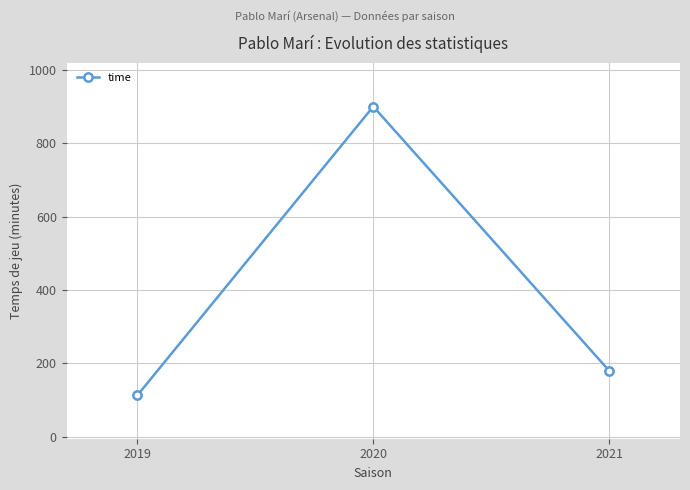

At which category does the chart reach its minimum across all series?

2019